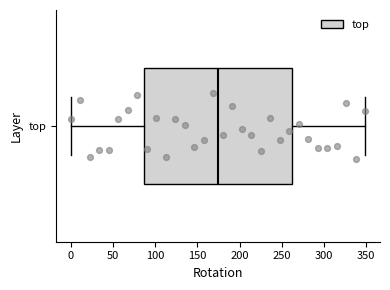

Transcribe this box plot: give where the median line is, the range the box spans, and where the two whiskers end, as read against the x-axis. The values are not printed on the chart, so give them approximately, as read against the axis.

median 175, box 85 to 260, whiskers 0 to 350